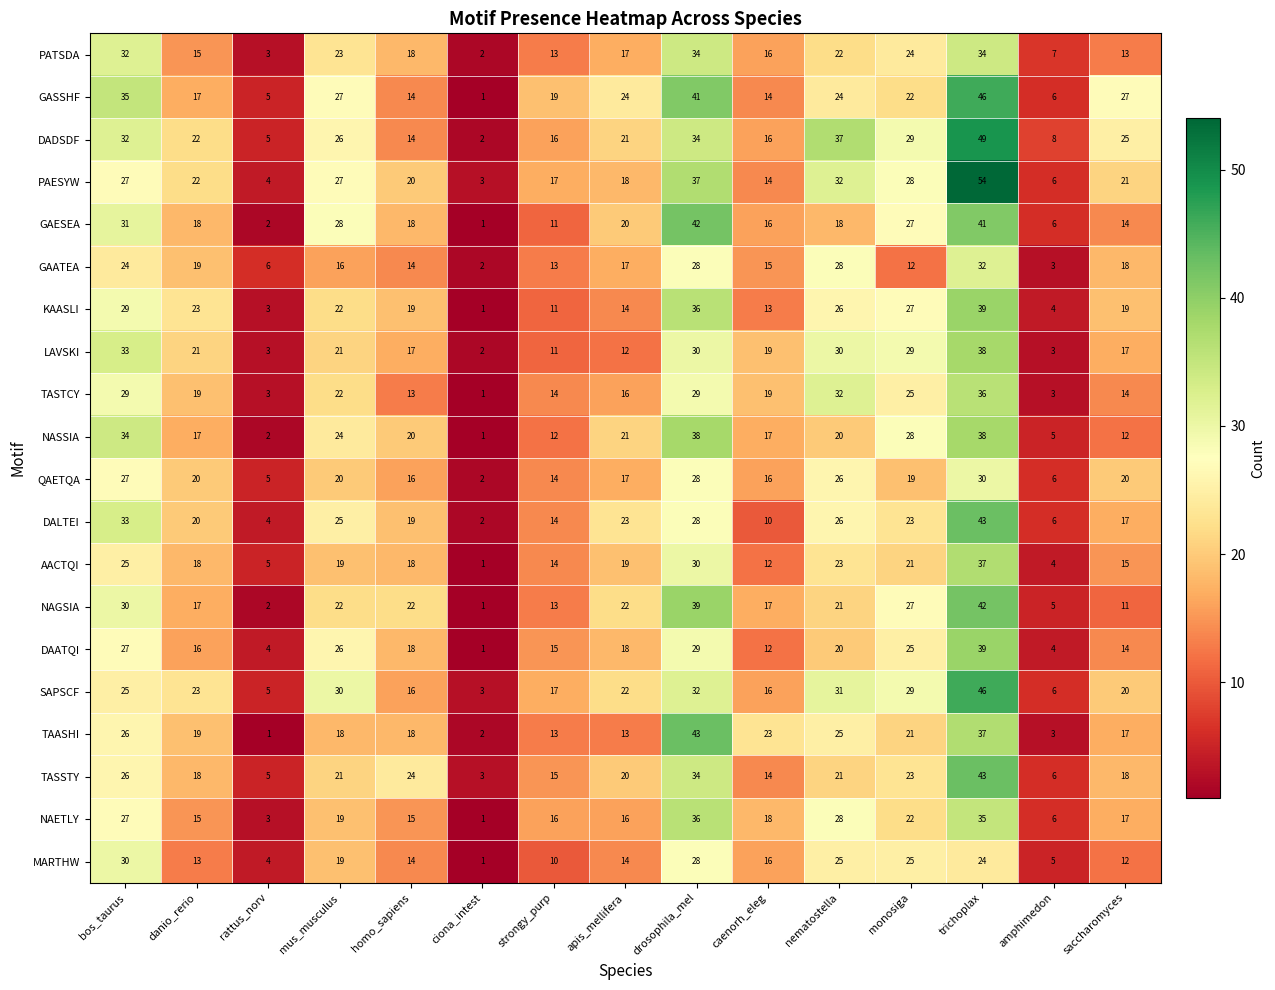

Read the DALTEI value at monosiga.

23